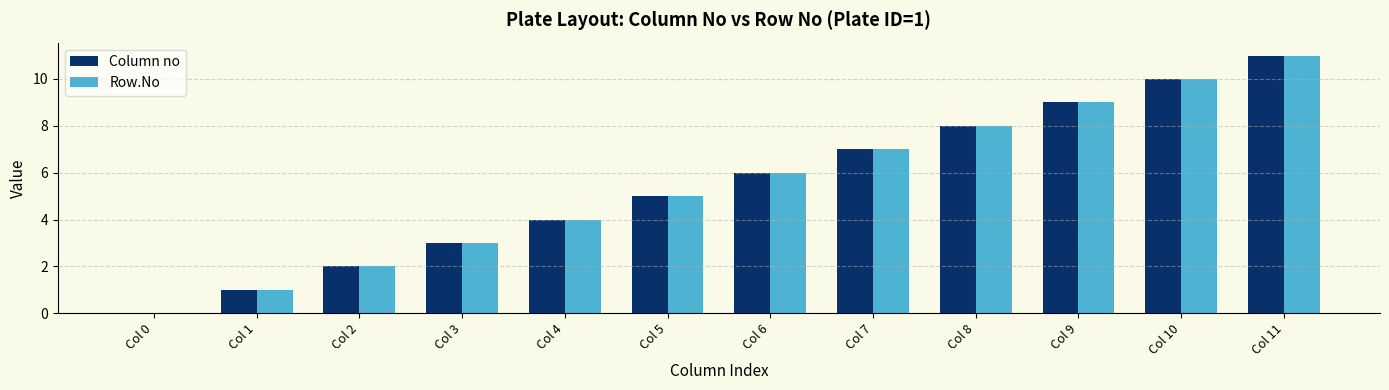

How many groups of bars are there?

12